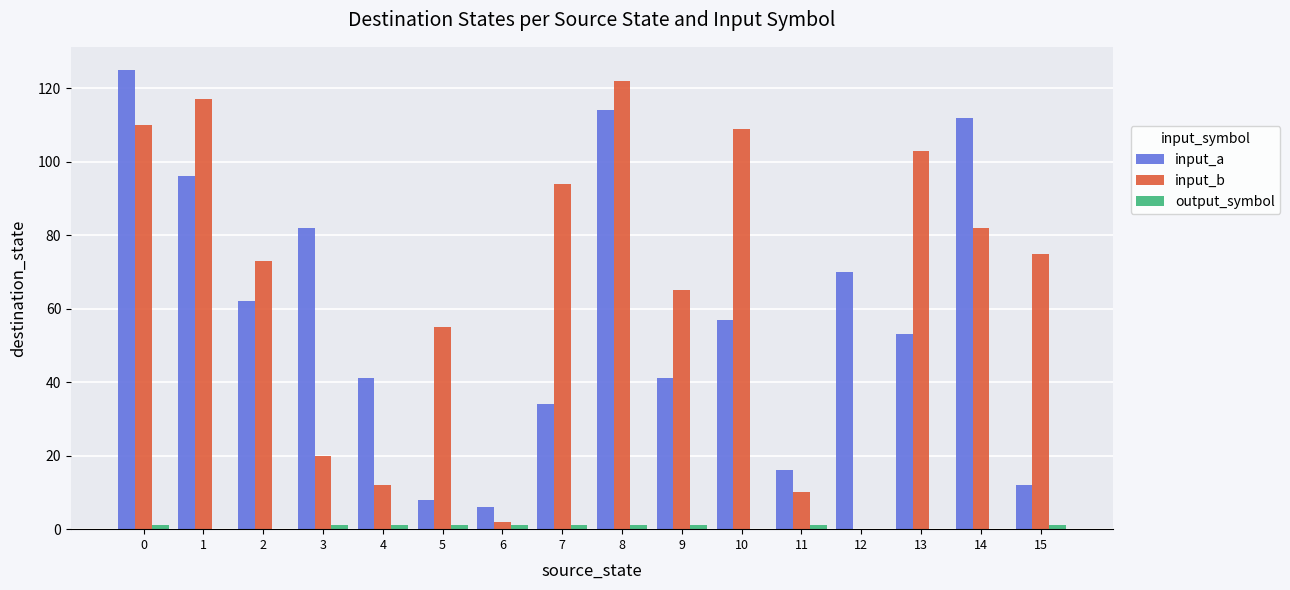

What is the spread (max minus min) of values at 3?

81